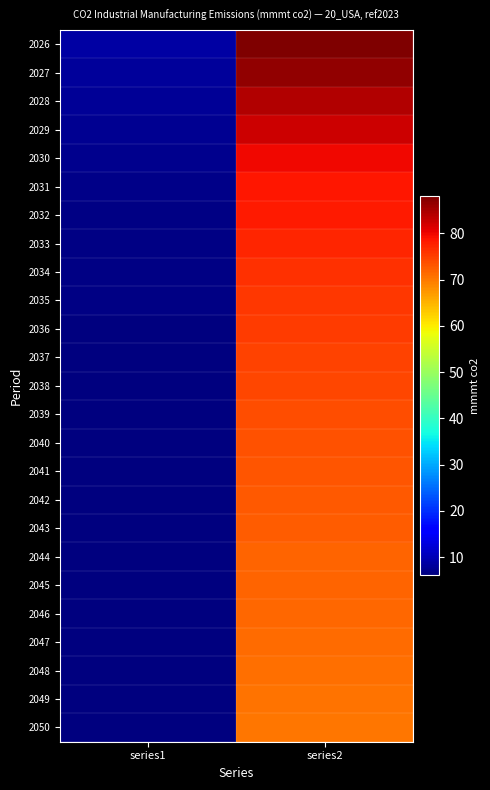

At series2, list the series in order from smallest to largest.

2050, 2049, 2048, 2047, 2046, 2045, 2044, 2043, 2042, 2041, 2040, 2039, 2038, 2037, 2036, 2035, 2034, 2033, 2032, 2031, 2030, 2029, 2028, 2027, 2026